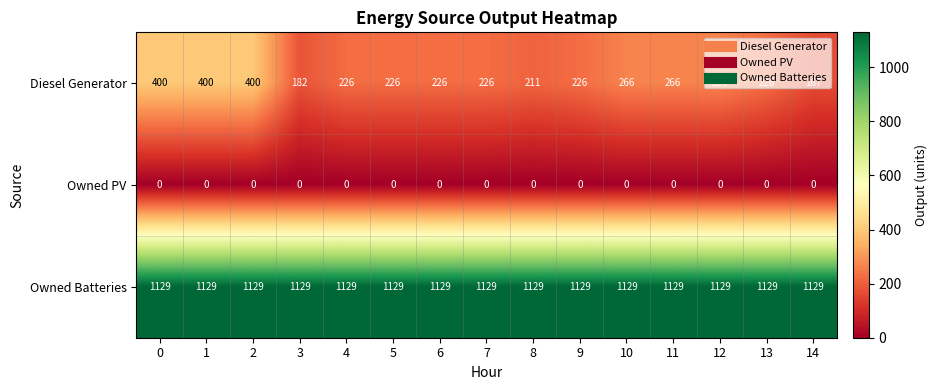

What value does the Diesel Generator series have at 9, to the nearest 50?

250